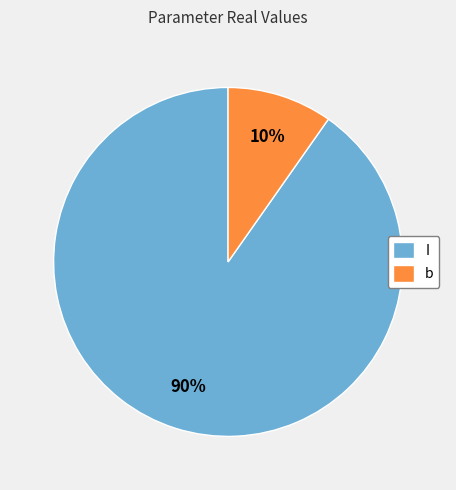

Is it true that b is 15% of the pie?

False